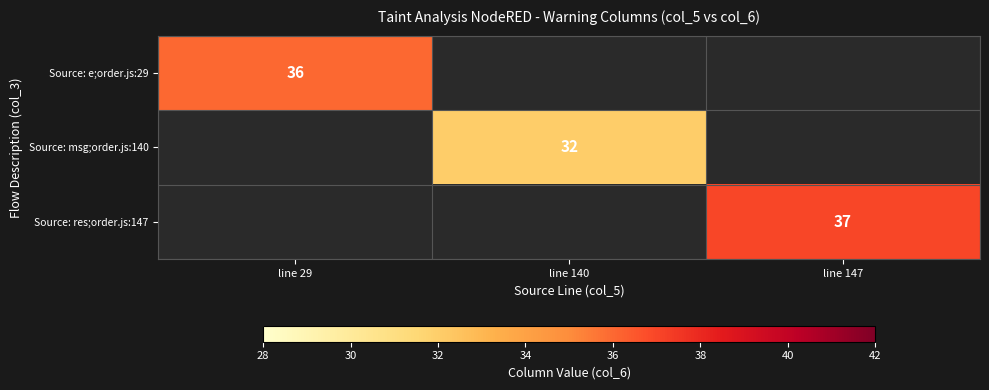

Which category has the highest value across all series?

line 147